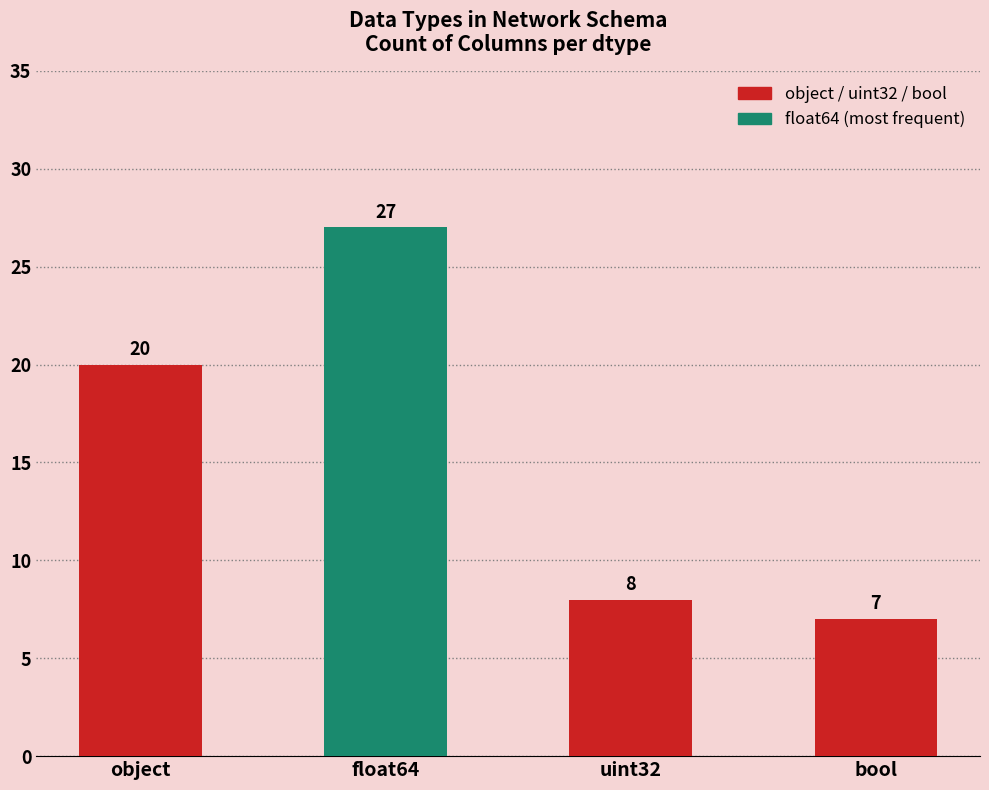

How many values are below 20?

2